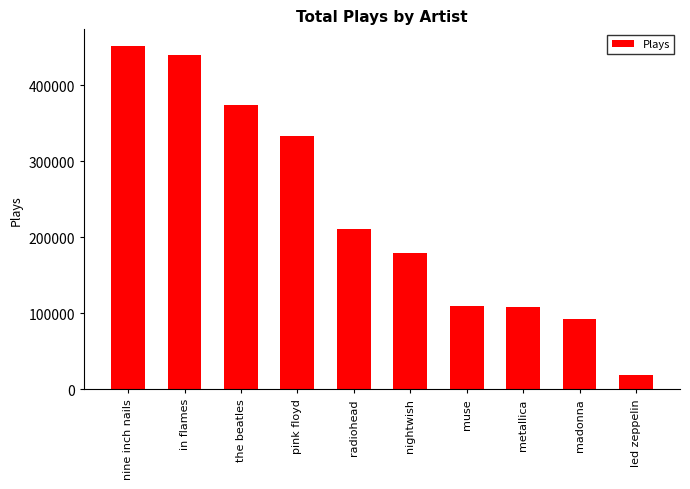

Does the chart contain stacked bars?

No